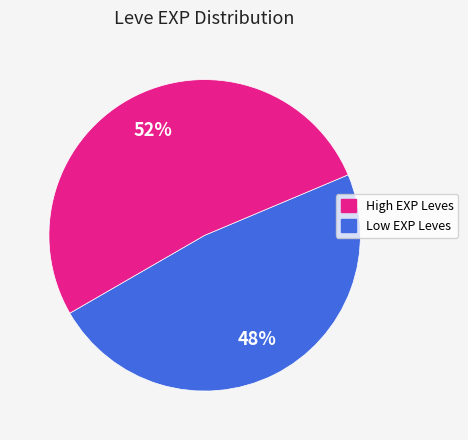

Is there any slice that represents more than half of the pie?

Yes